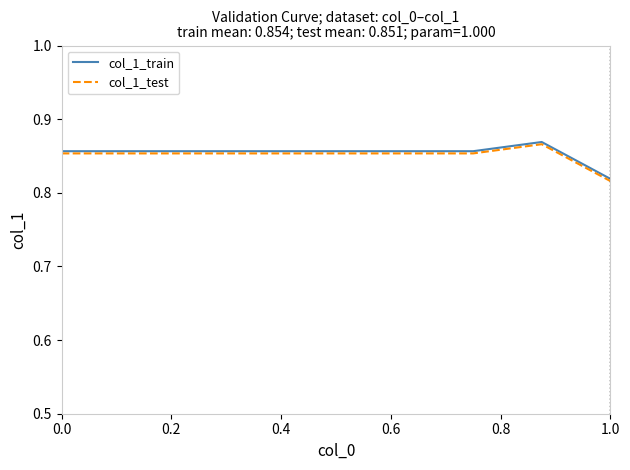

Where is col_1_test nearest to the value 0?

1.0